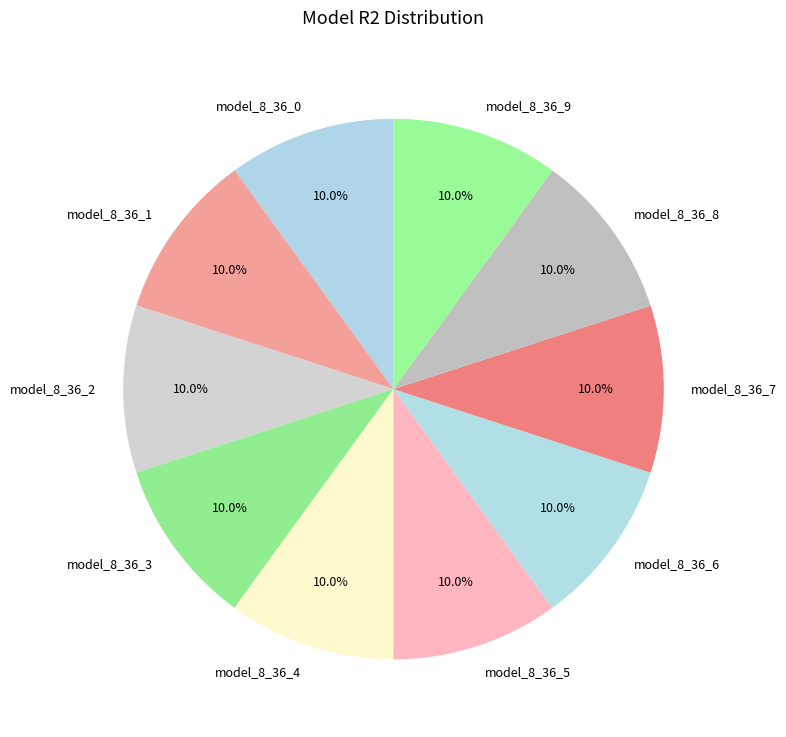

Is there any slice that represents more than half of the pie?

No